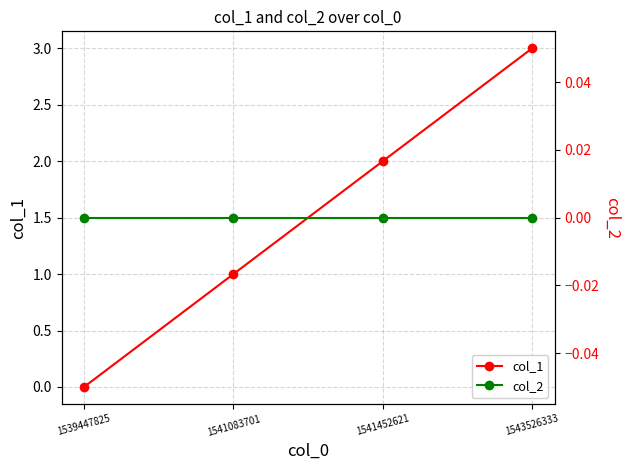

At which label does col_2 reach its peak?

1539447825